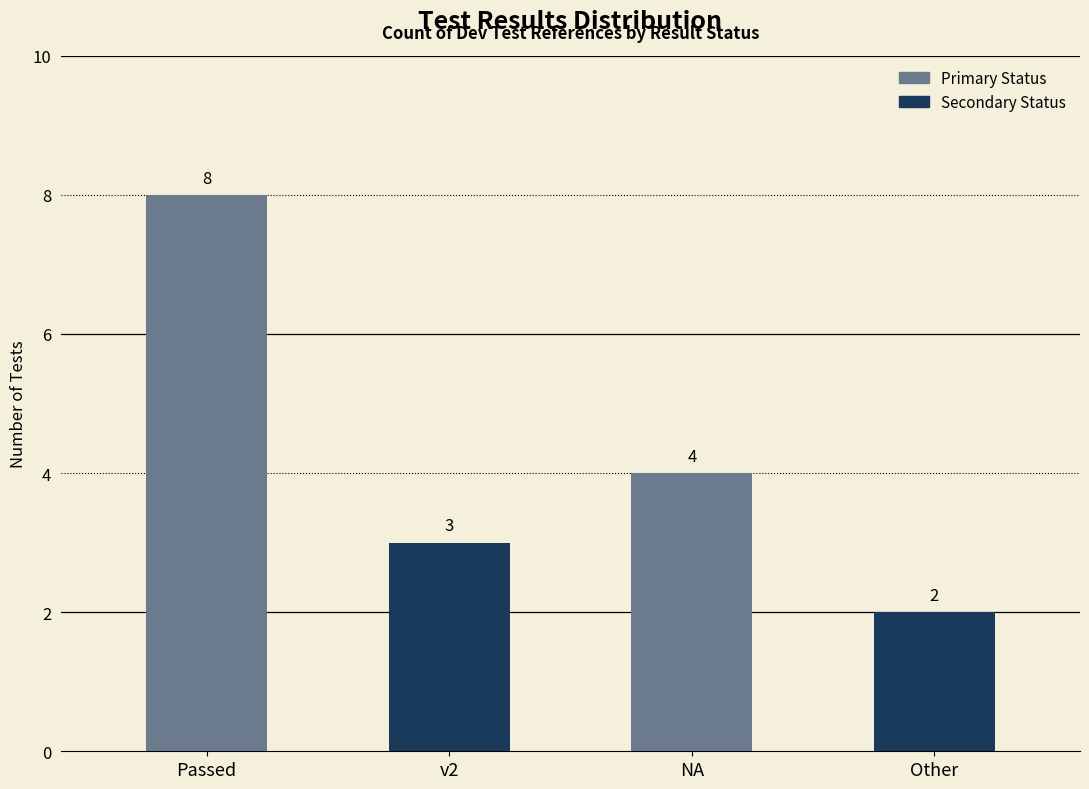

Rank the categories by value from lowest to highest.

Other, v2, NA, Passed